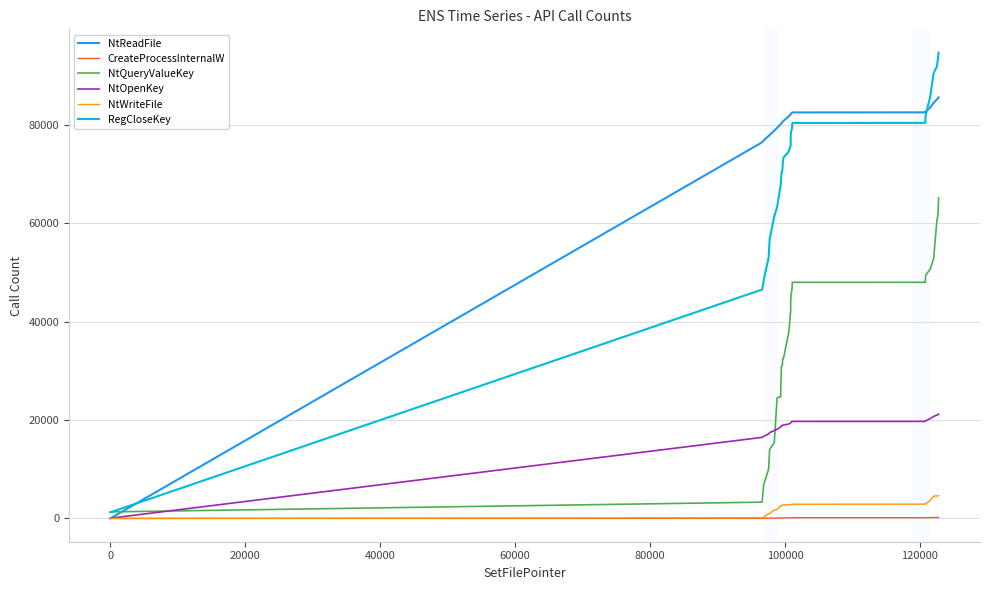

What is the greatest value displayed?

94706